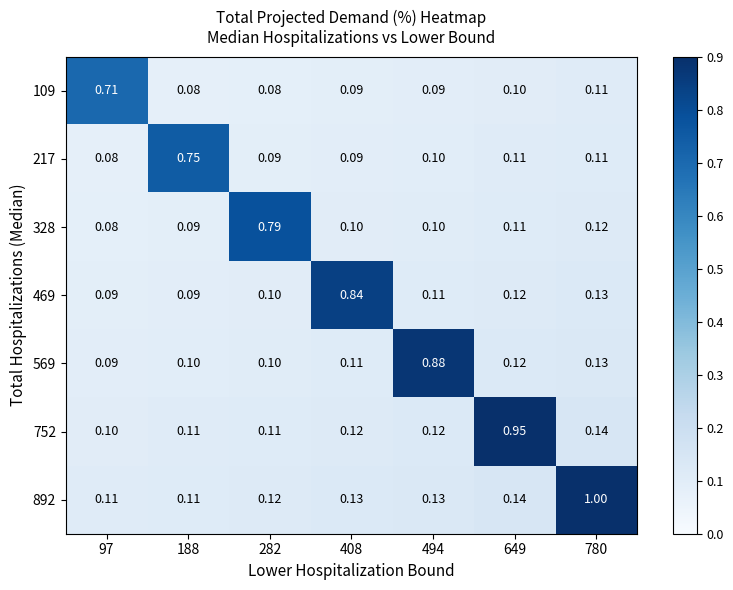

How many categories are shown in the chart?

7